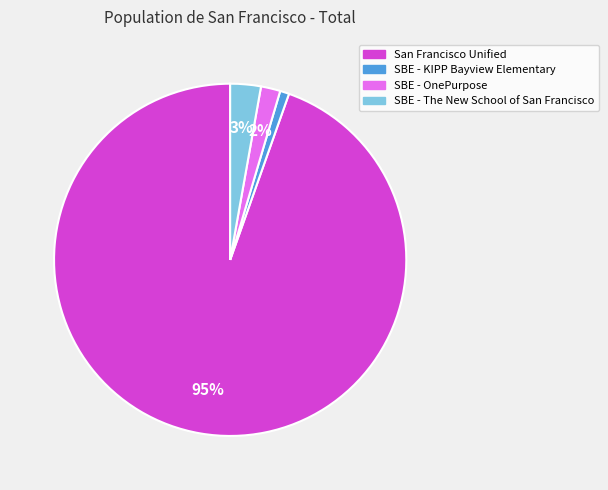

What percentage is the SBE - OnePurpose slice, to the nearest percent?

2%